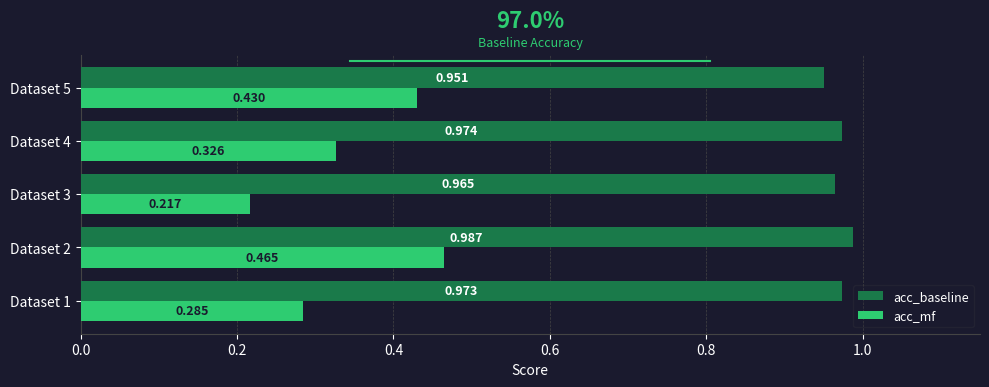

How many data points does each series have?

5